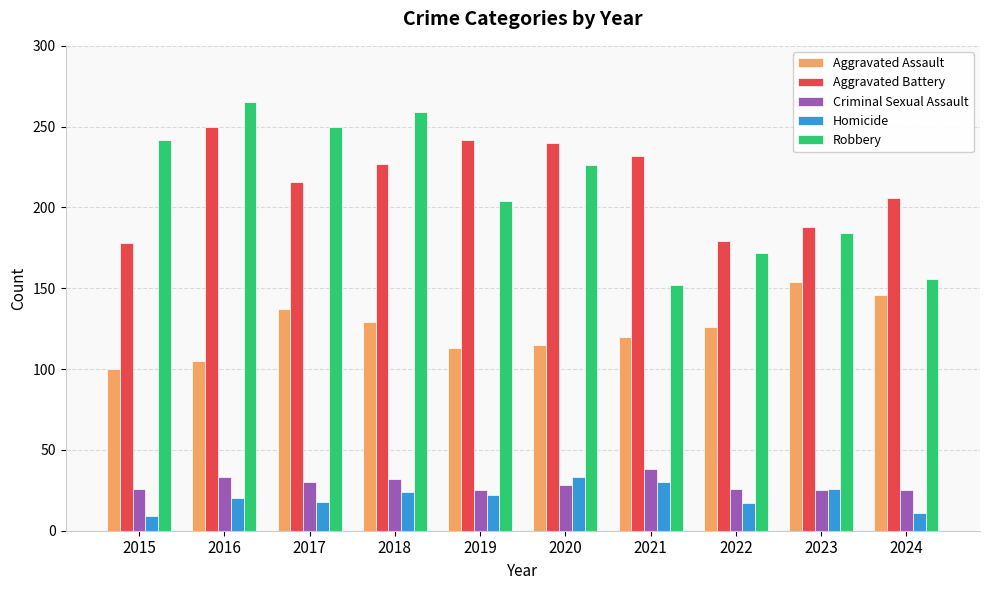

What is the difference between the maximum and second lowest values in the Homicide series?

22